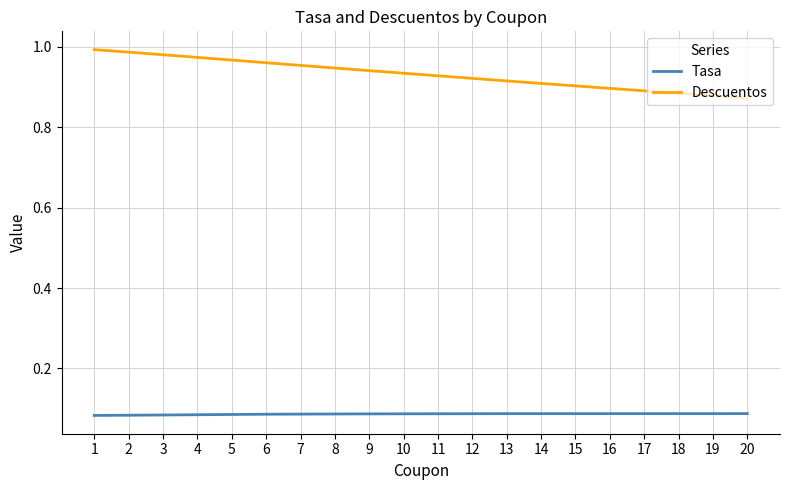

What is the sum of the Tasa values at 10 and 5?

0.2